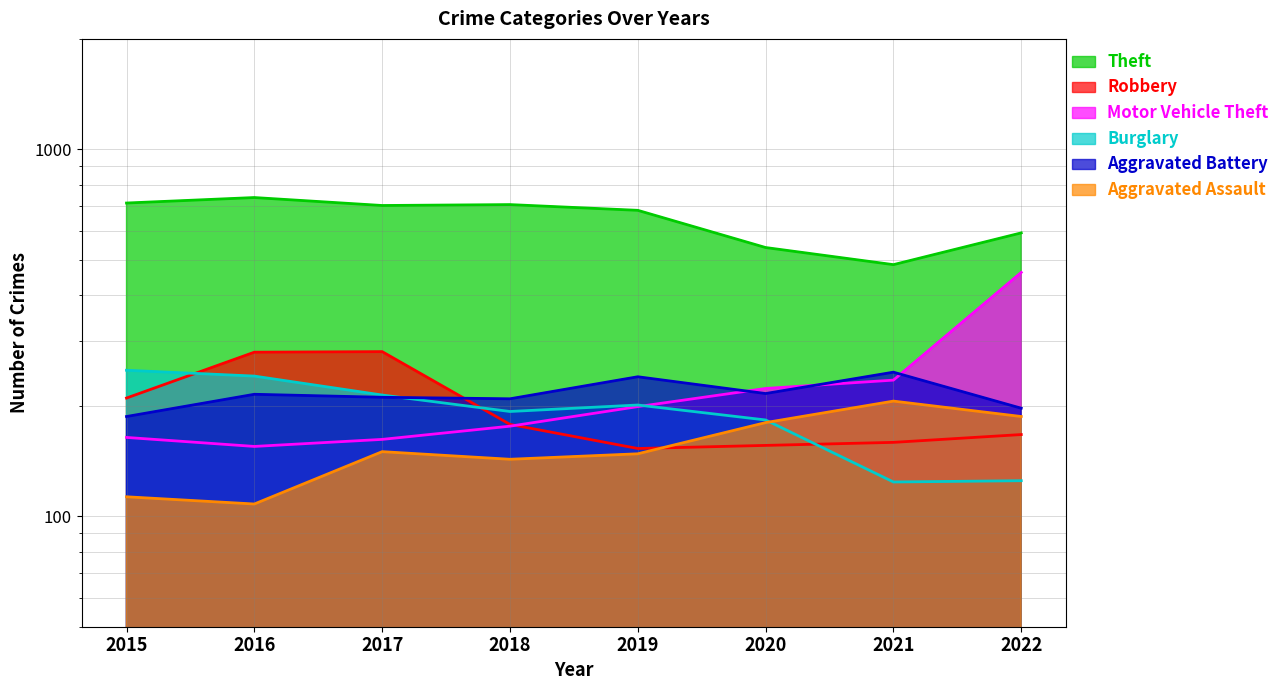

Is it true that Burglary equals 323 at 2020?

False